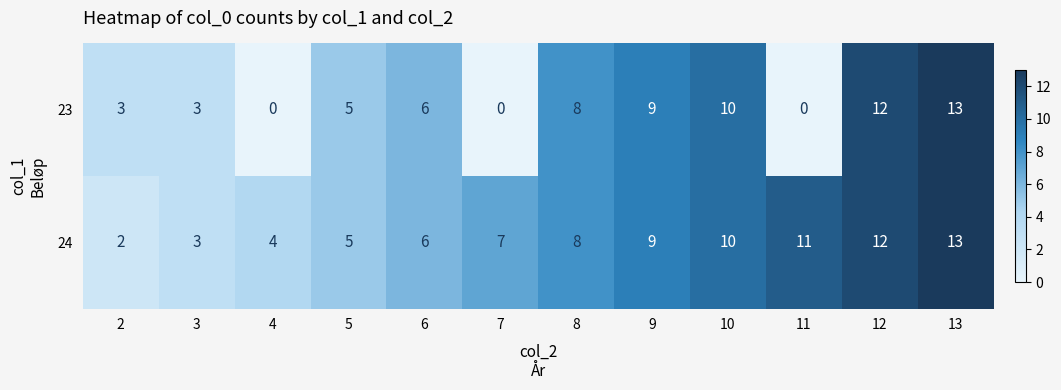

List the series in order of their overall mean, highest first.

24, 23